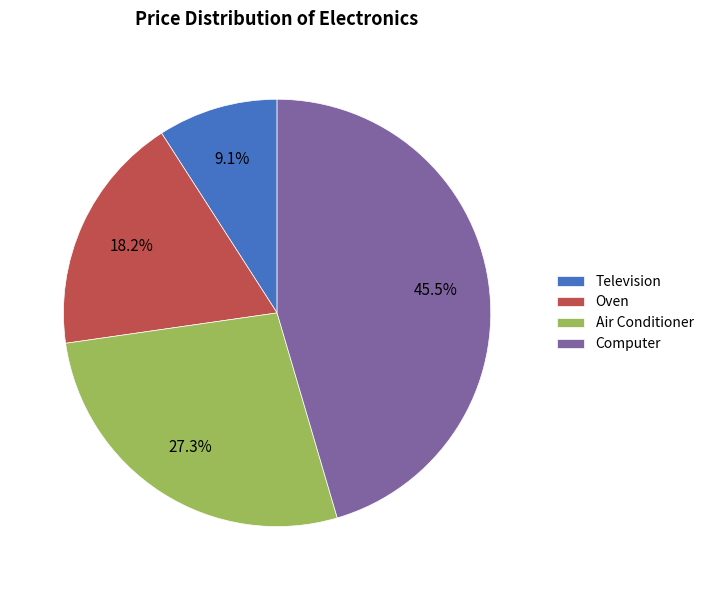

To the nearest percent, what portion does Oven represent?

18%